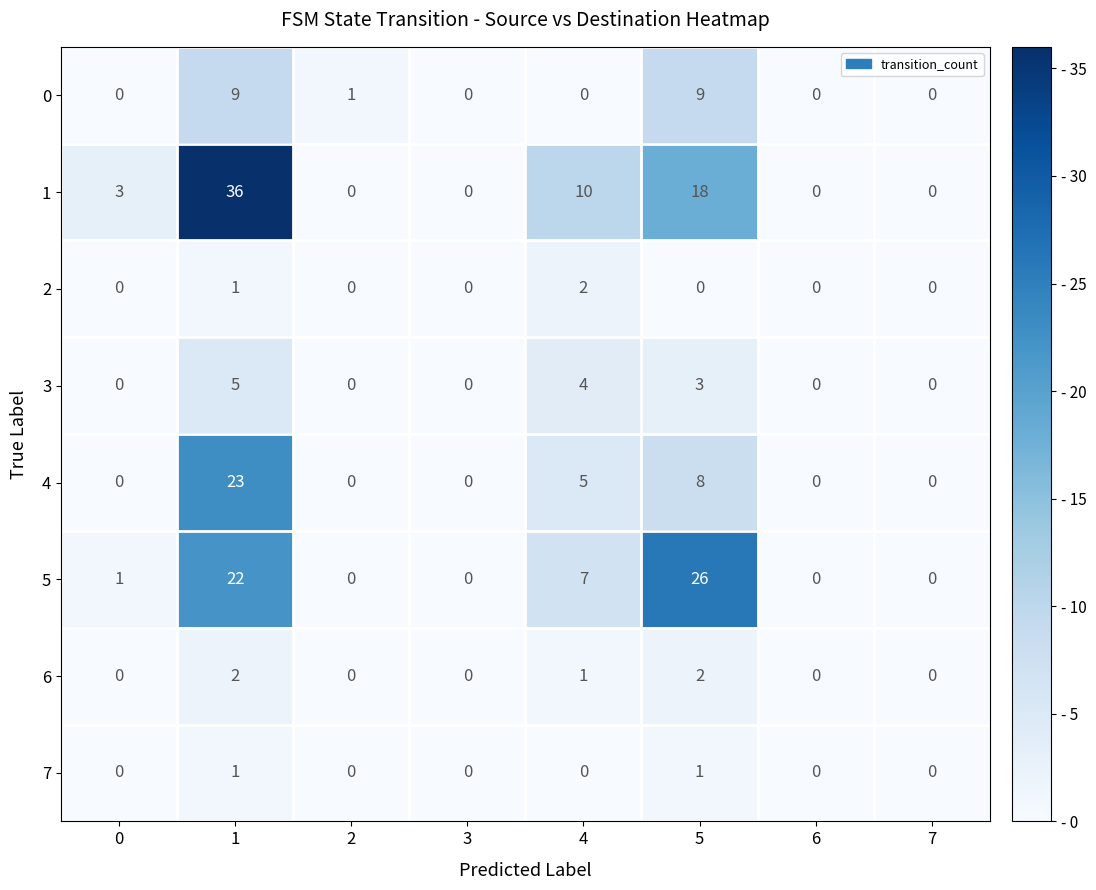

What is the sum of all 1 values?

67